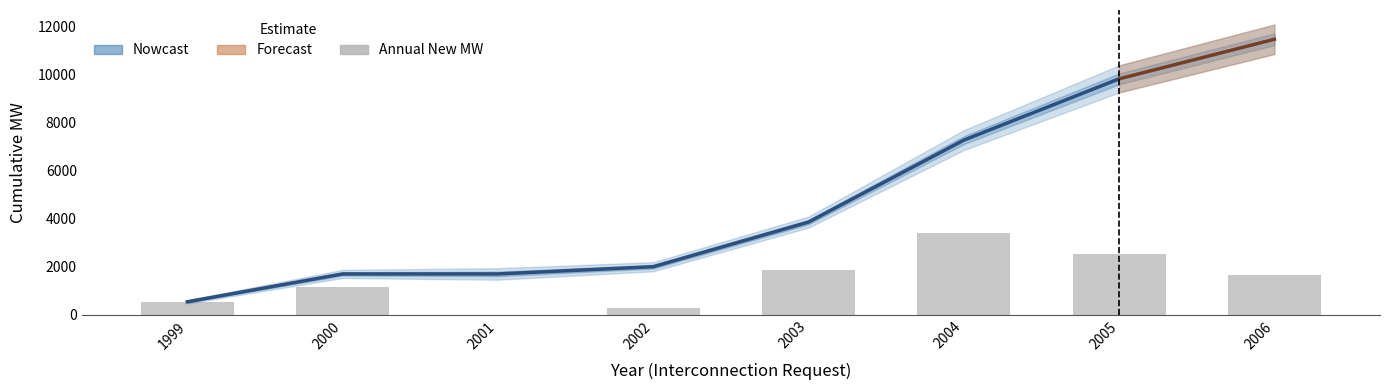

At which label does Nowcast first exceed 3869?

2004